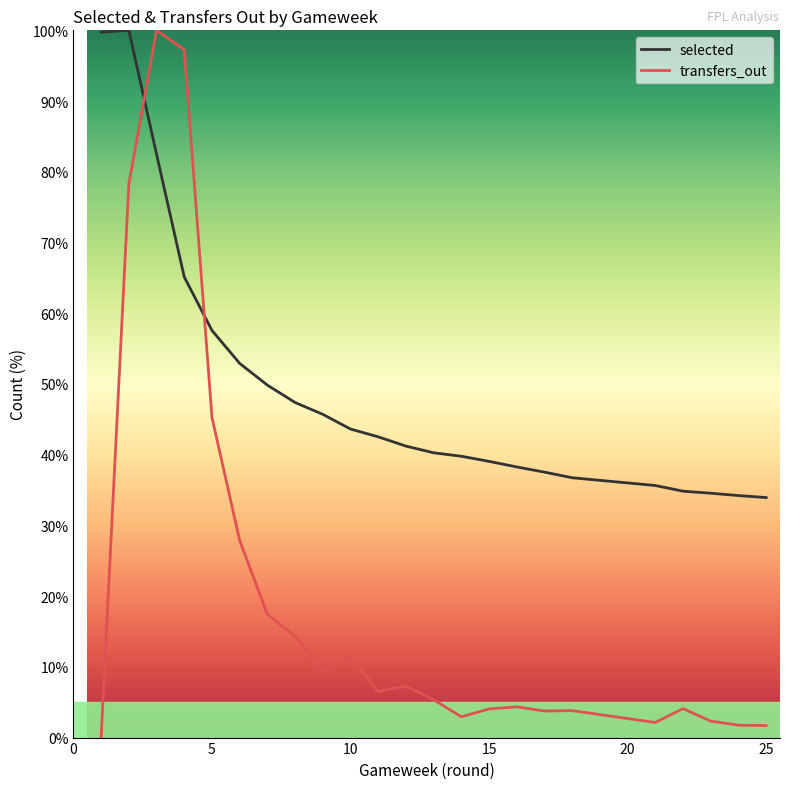

Which series has the largest range (max minus min)?

transfers_out